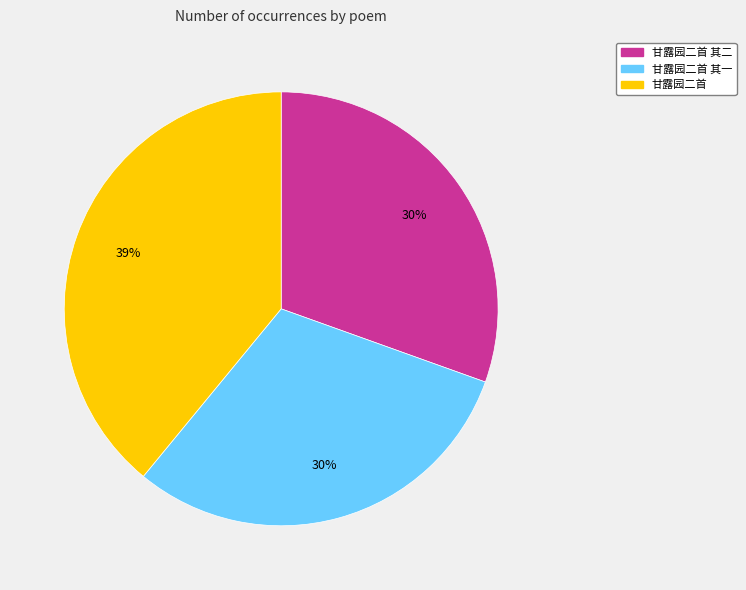

To the nearest percent, what is the difference between the largest and smallest slice percentages?

9%